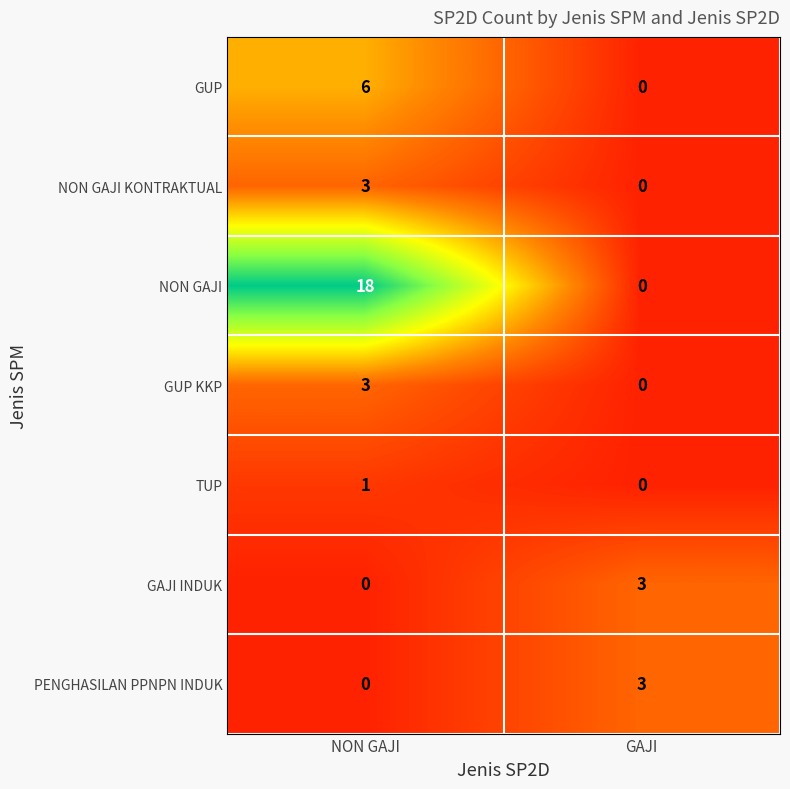

How many data points does each series have?

2